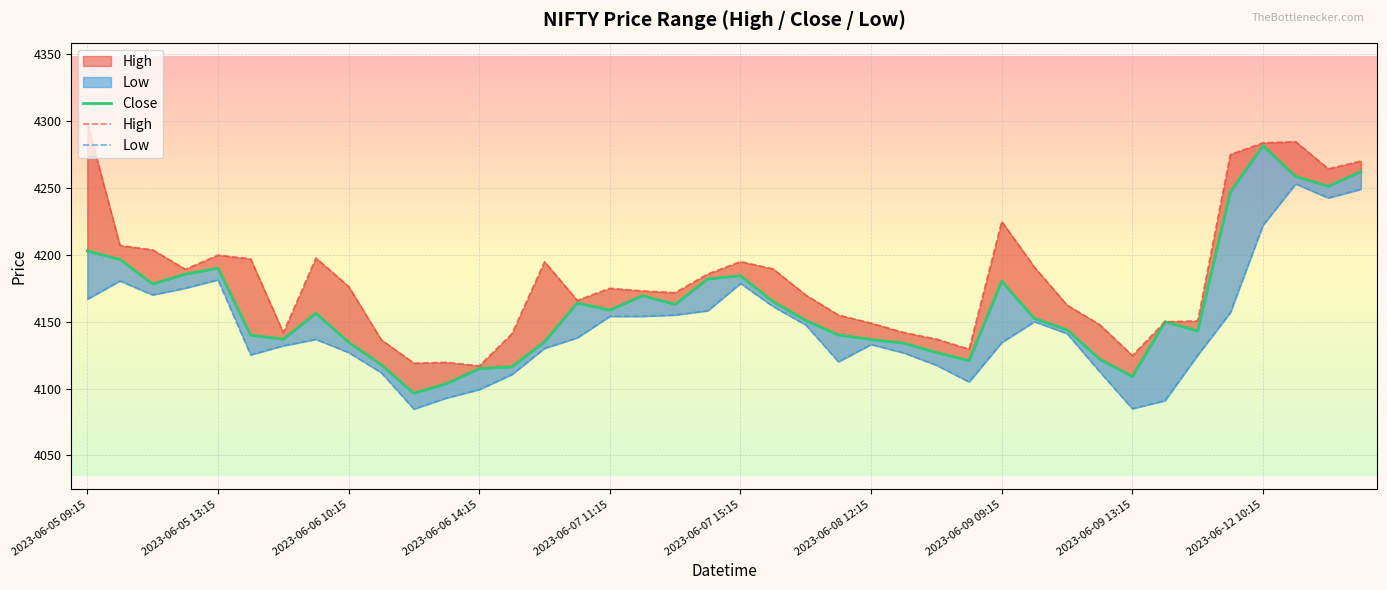

Reading right to left, transcribe all the data shown in this chart.

Close: 4262.2	4251.2	4258.6	4281.5	4247.0	4143.1	4150.0	4109.0	4122.0	4144.0	4152.5	4180.3	4120.9	4127.0	4134.0	4136.7	4140.1	4151.0	4165.0	4184.4	4182.0	4163.0	4169.5	4158.8	4164.0	4135.0	4116.3	4115.0	4103.8	4096.5	4117.8	4134.6	4156.3	4136.9	4140.0	4190.0	4185.5	4178.1	4196.5	4202.9
High: 4270.0	4264.3	4284.5	4283.7	4275.0	4150.6	4150.0	4124.8	4147.8	4162.5	4190.9	4224.9	4129.5	4137.0	4142.0	4149.0	4155.0	4170.0	4189.5	4195.0	4185.7	4171.8	4173.0	4175.0	4166.0	4194.9	4141.0	4117.0	4119.6	4119.0	4136.5	4176.4	4197.6	4141.9	4197.0	4199.8	4189.2	4203.7	4207.0	4298.5
Low: 4249.0	4242.5	4253.0	4222.1	4156.8	4125.0	4091.0	4085.0	4112.6	4141.1	4150.0	4134.5	4105.0	4117.5	4126.7	4133.0	4120.1	4147.6	4161.4	4178.6	4158.2	4155.0	4154.0	4154.0	4138.0	4130.1	4110.5	4099.2	4093.0	4084.7	4112.0	4127.0	4136.8	4132.0	4125.2	4181.3	4175.0	4170.0	4180.5	4166.9